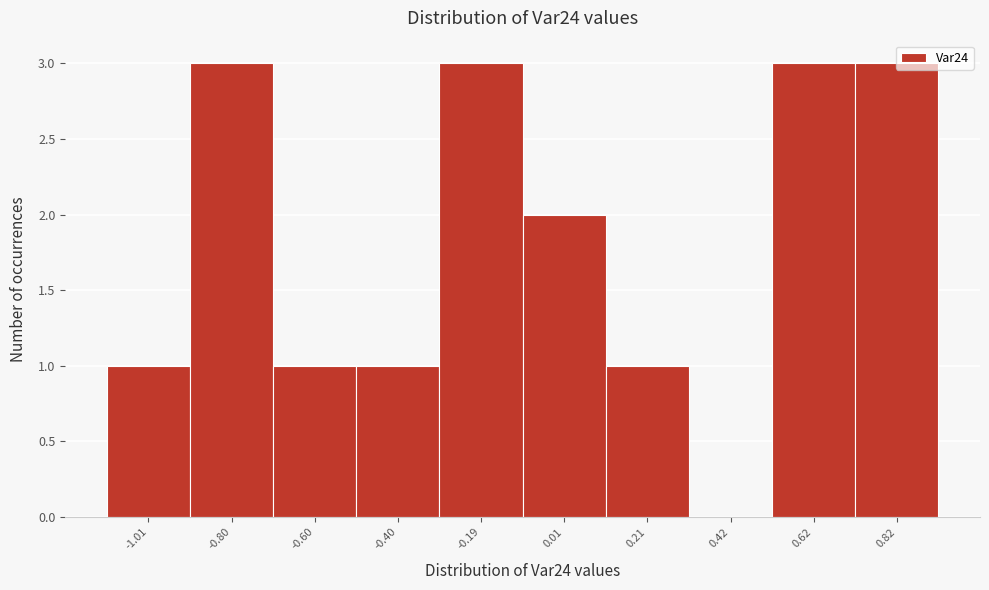

What is the change in value from -0.80 to 0.42?

-3